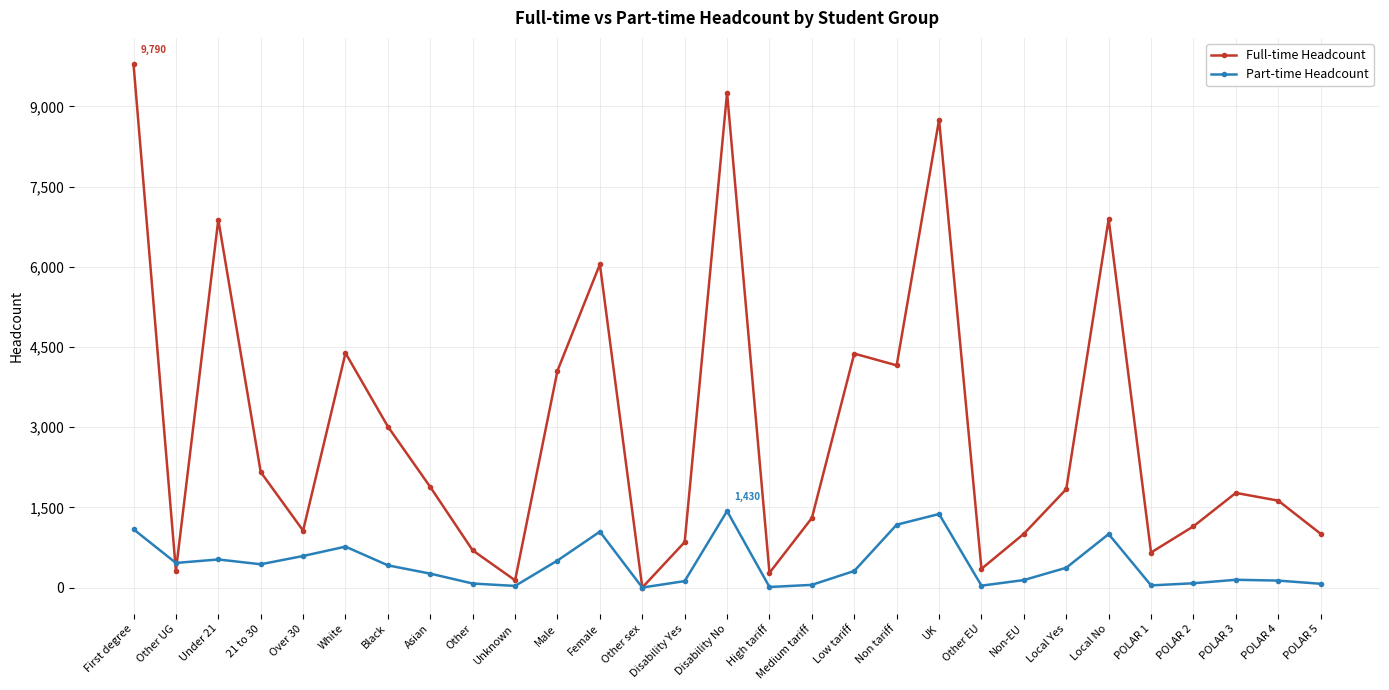

True or false: Part-time Headcount has more than 1 interior local peaks.

True